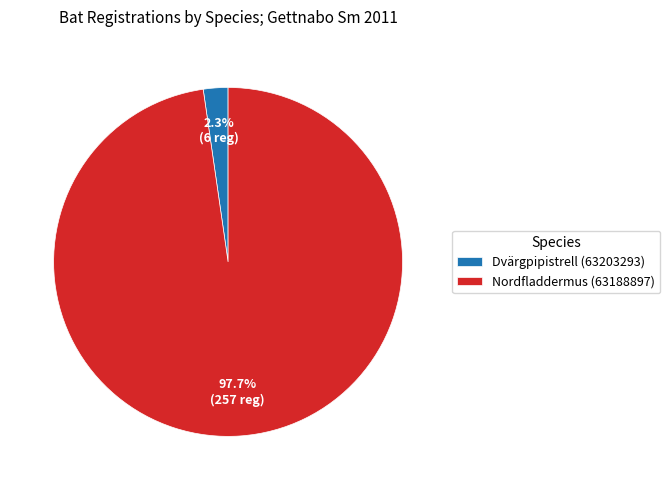

To the nearest percent, what is the difference between the largest and smallest slice percentages?

95%